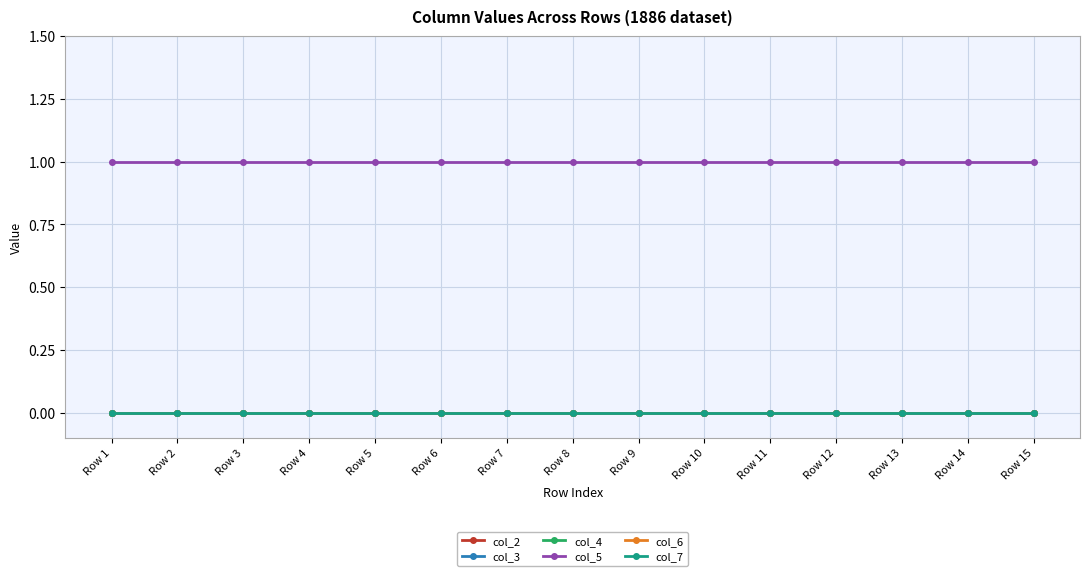

Which series has the largest range (max minus min)?

col_2